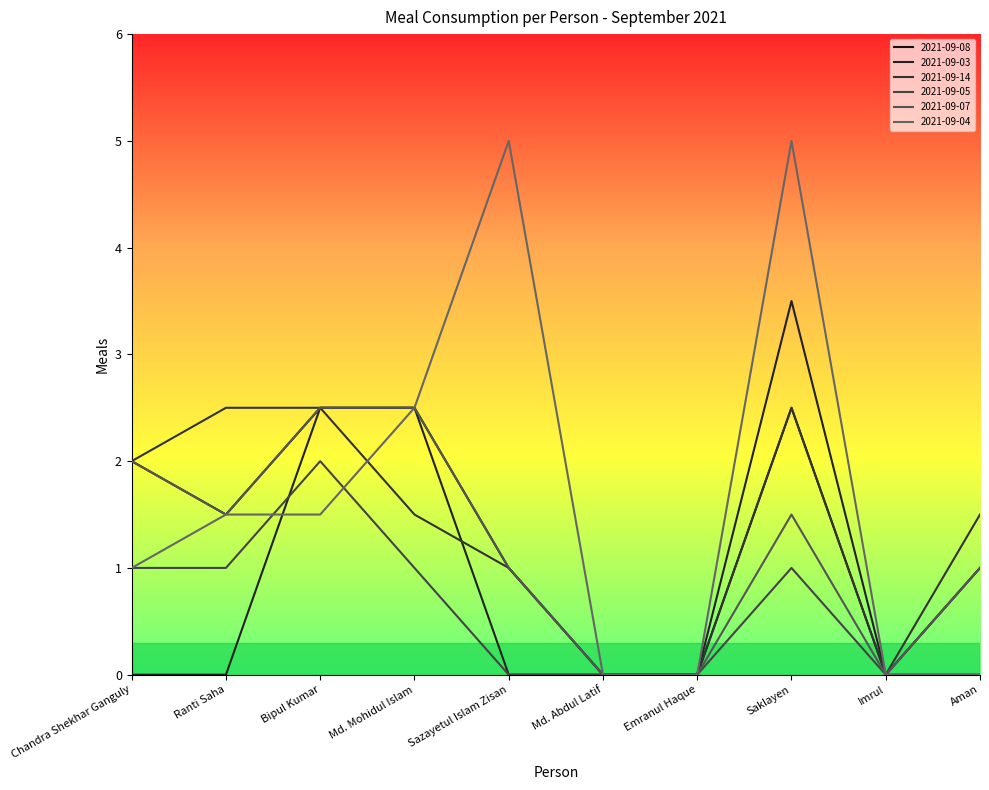

How many lines are shown in the chart?

6